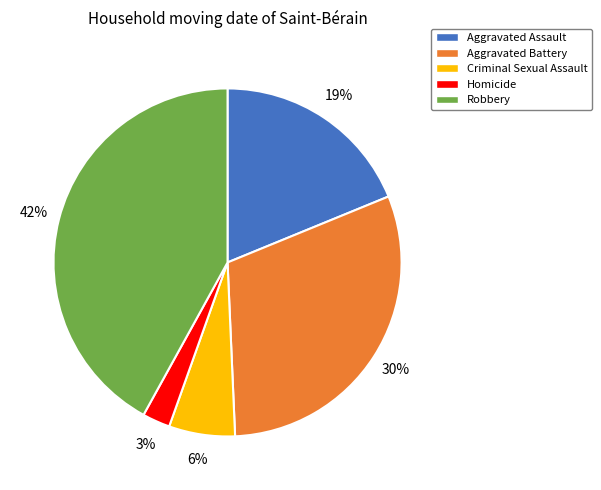

Rank the categories by value from lowest to highest.

Homicide, Criminal Sexual Assault, Aggravated Assault, Aggravated Battery, Robbery